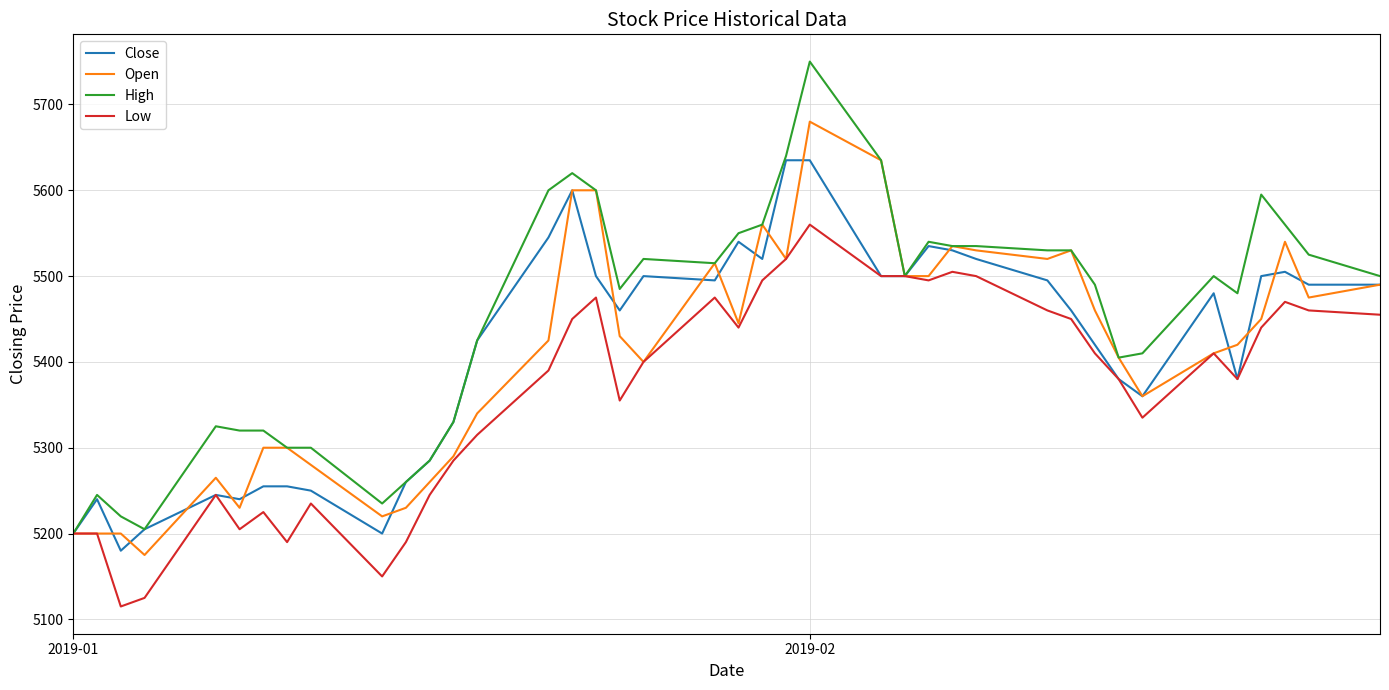

What is the highest value of the High series?

5750